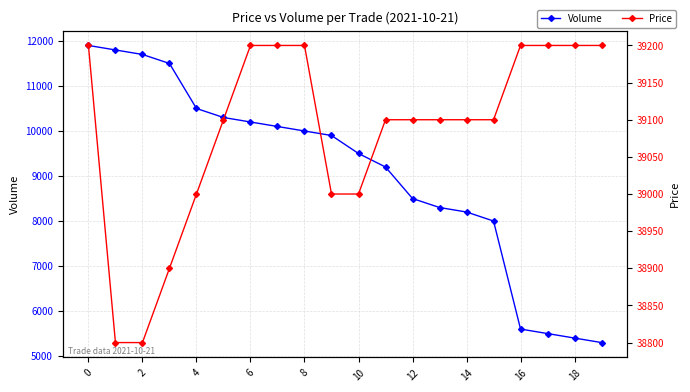

What are all the series names shown in the legend?

Volume, Price